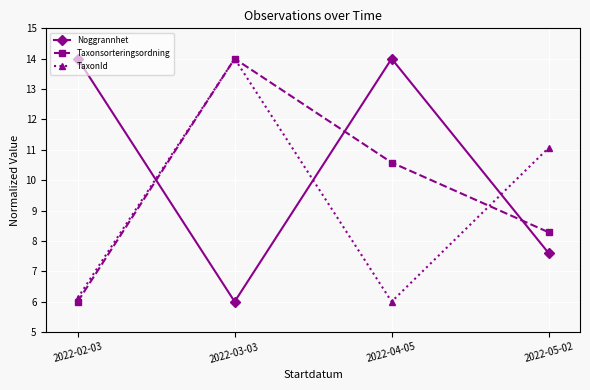

List the series in order of their overall mean, highest first.

Noggrannhet, Taxonsorteringsordning, TaxonId